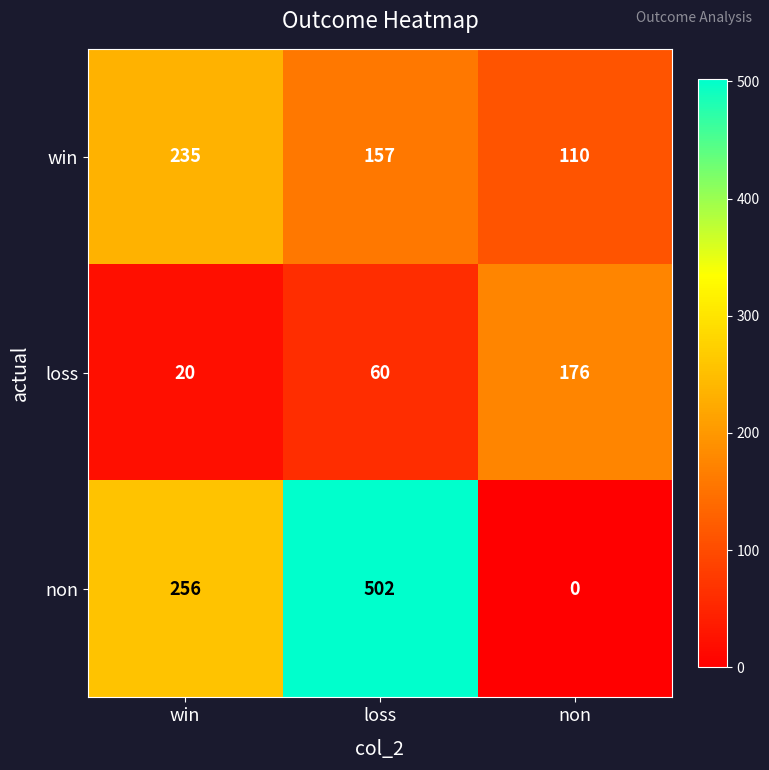

List the labels in order of non value, largest first.

loss, win, non